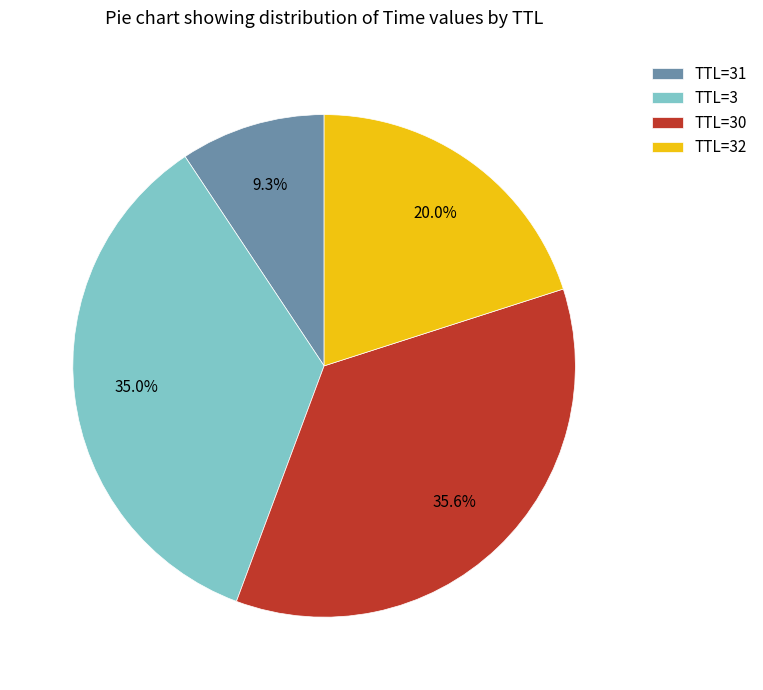

Does any single category account for the majority?

No